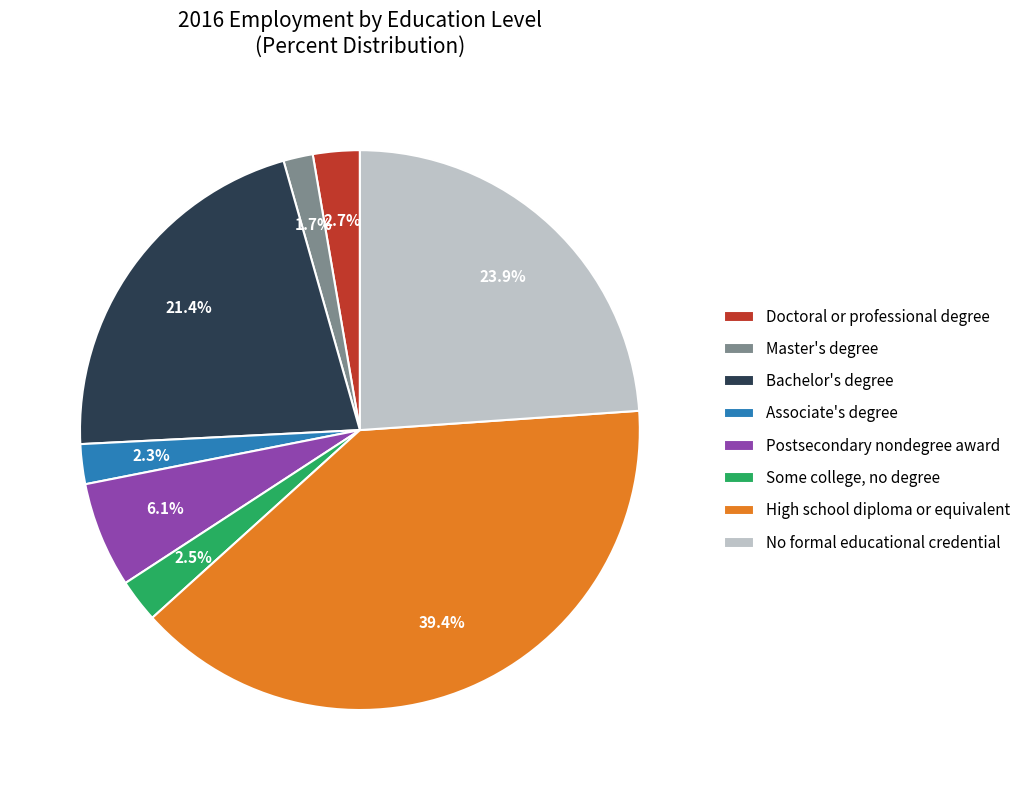

Combined, what portion of the pie is No formal educational credential and Bachelor's degree?

45.3%